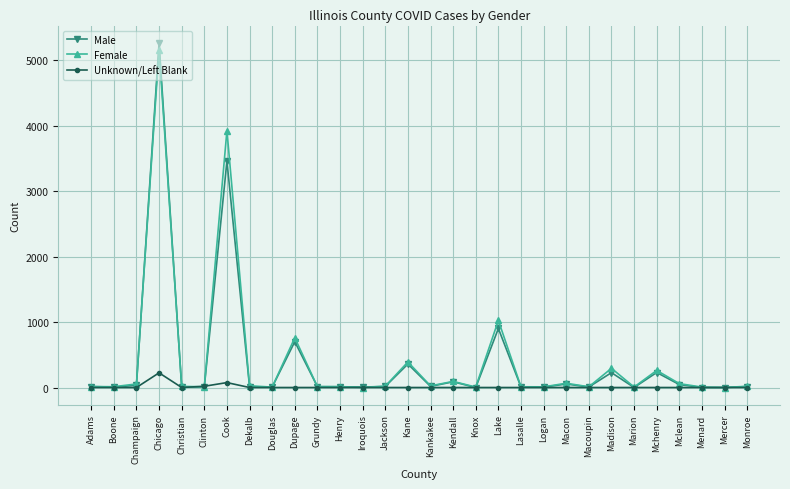

What are all the series names shown in the legend?

Male, Female, Unknown/Left Blank